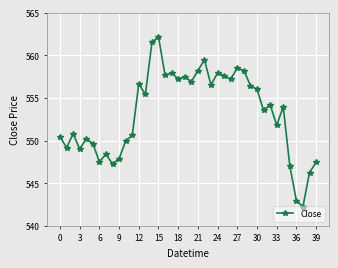

What is the value of the 1st point from the left?

550.5